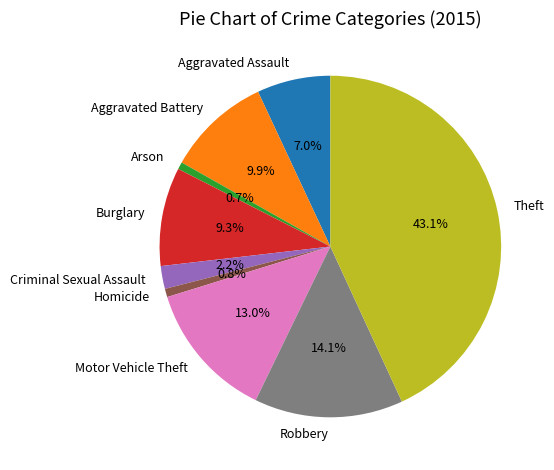

Count the number of slices in the pie.

9